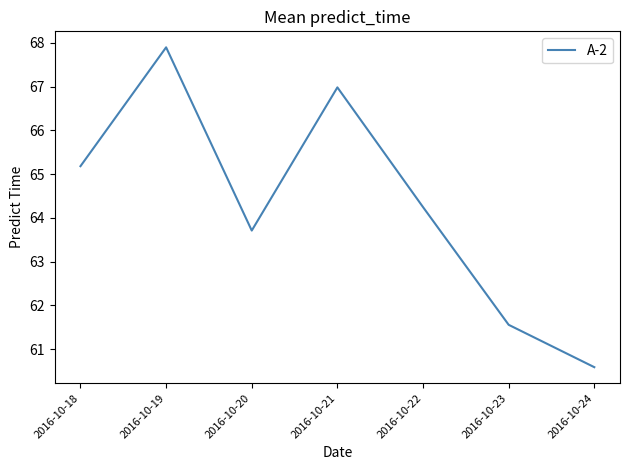

What is the approximate value at 2016-10-19?

67.9